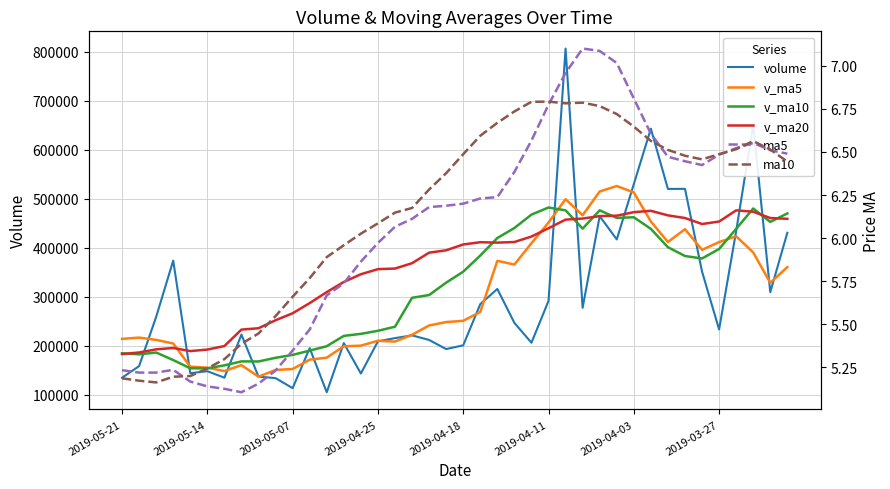

How many data points in v_ma5 are above 250984?

20